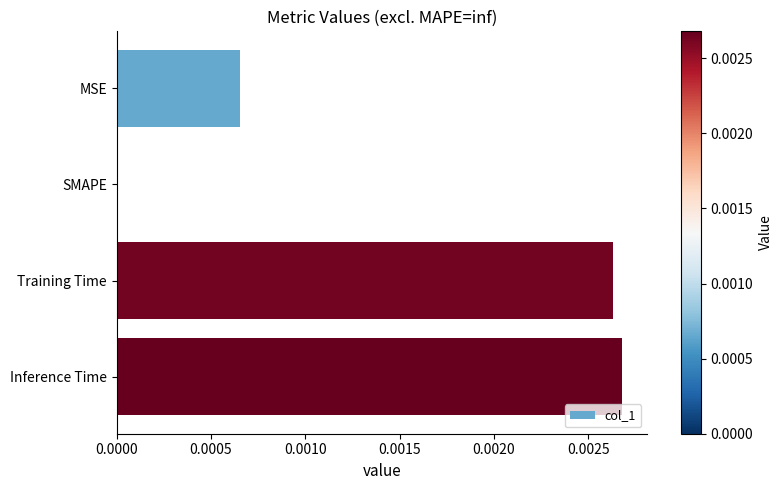

True or false: the data shows 0.0 at Inference Time.

True